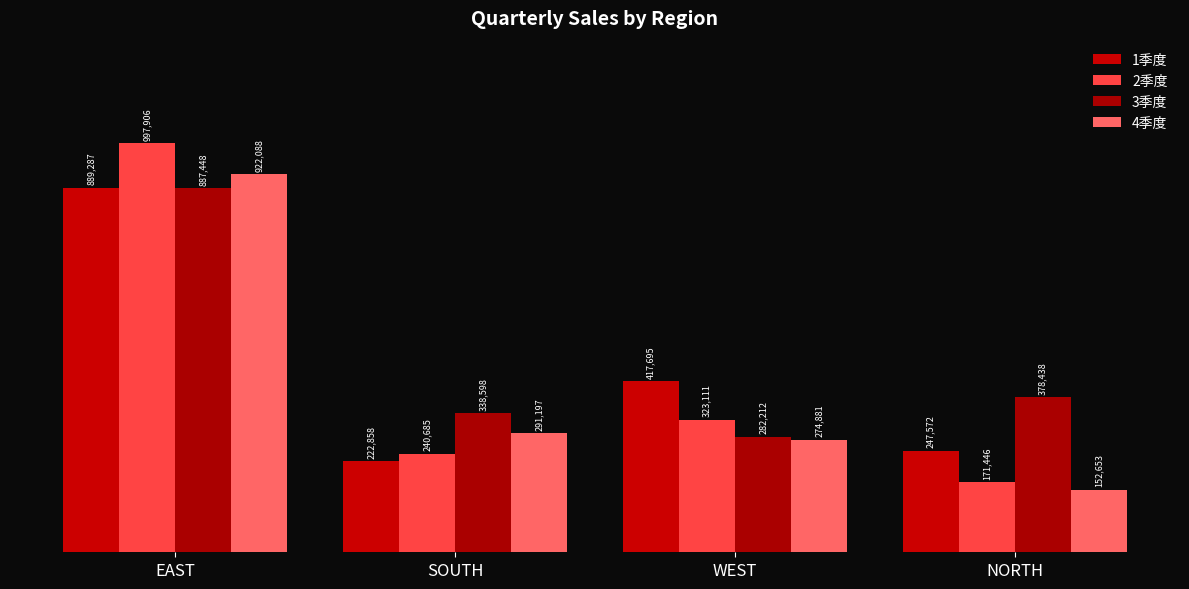

What is the average value of the 3季度 series?

471674